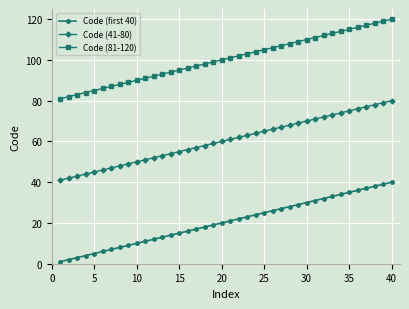

True or false: Code (41-80) and Code (first 40) cross at least once.

False